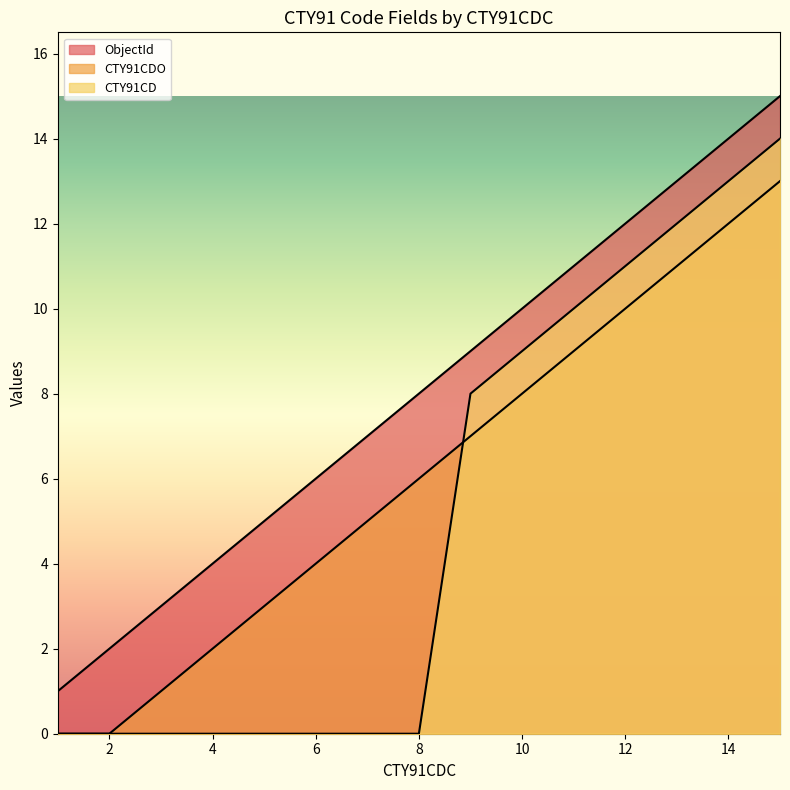

True or false: CTY91CDO and ObjectId cross at least once.

False